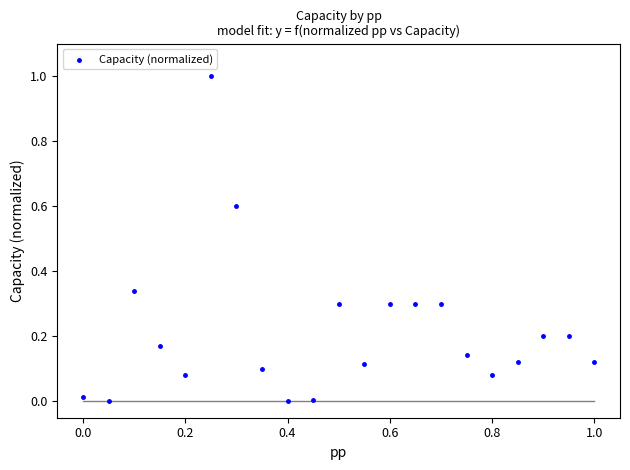

What is the range of Y values (max minus min)?

1.0